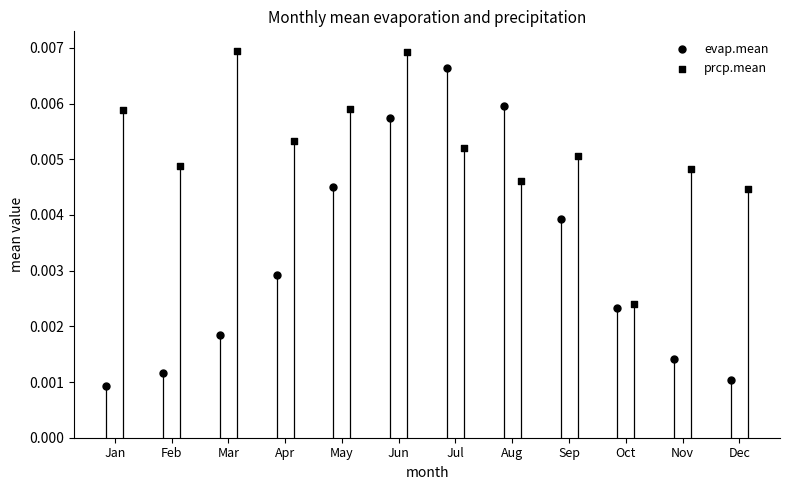

Which series has the largest Y range (max minus min)?

evap.mean